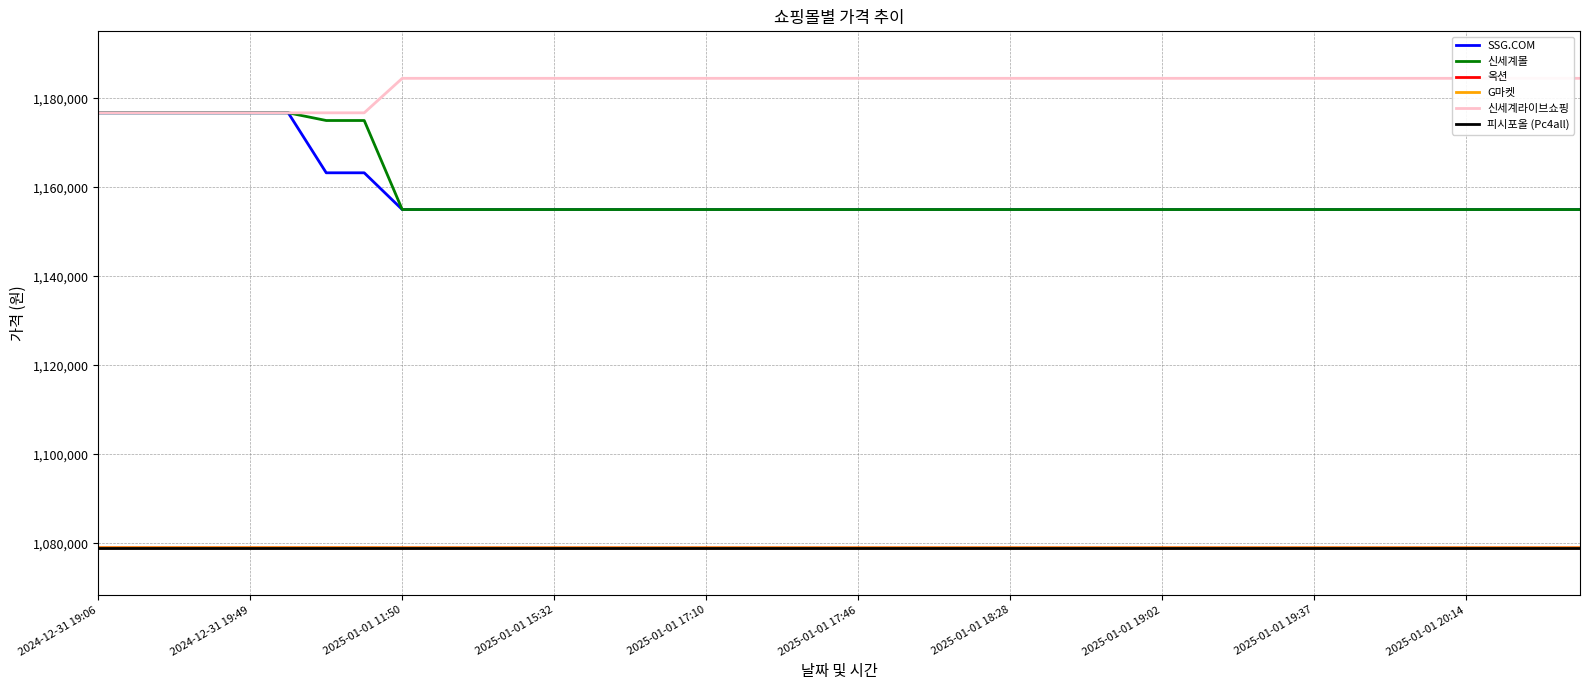

Does the chart have visible grid lines?

Yes